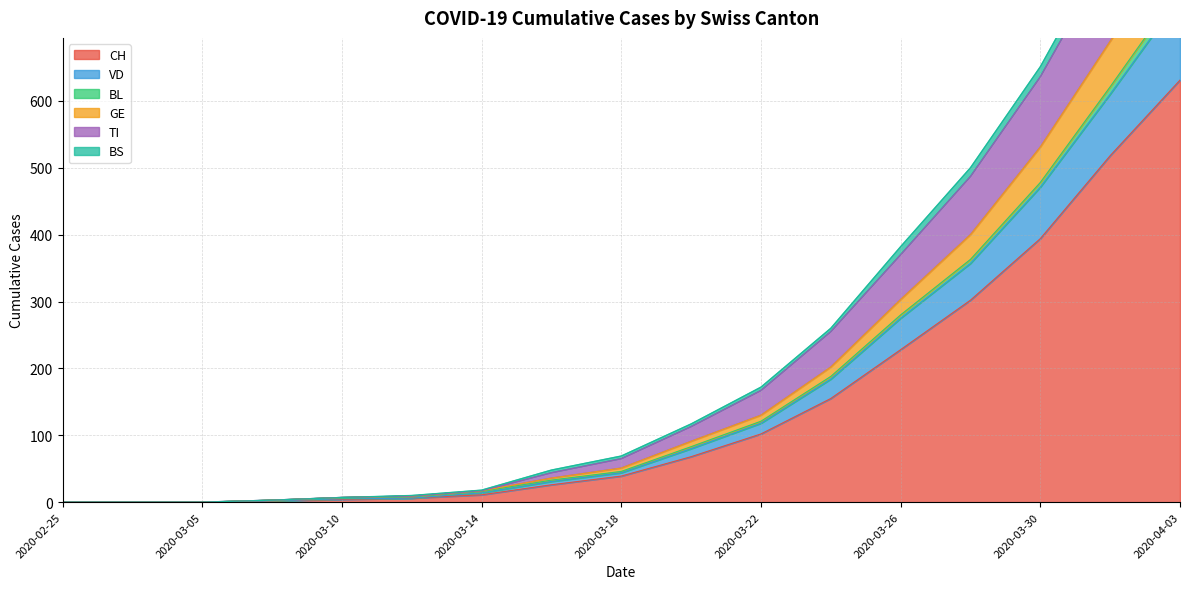

Does the chart have visible grid lines?

Yes